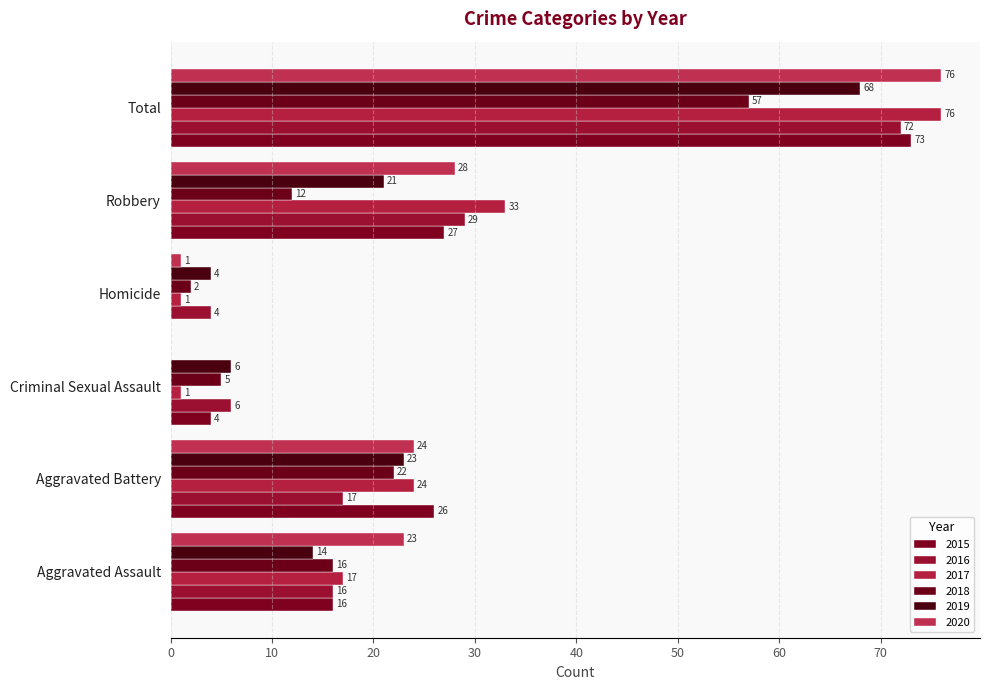

Reading right to left, extract all data points from this chart.

2015: Total=73	Robbery=27	Homicide=0	Criminal Sexual Assault=4	Aggravated Battery=26	Aggravated Assault=16
2016: Total=72	Robbery=29	Homicide=4	Criminal Sexual Assault=6	Aggravated Battery=17	Aggravated Assault=16
2017: Total=76	Robbery=33	Homicide=1	Criminal Sexual Assault=1	Aggravated Battery=24	Aggravated Assault=17
2018: Total=57	Robbery=12	Homicide=2	Criminal Sexual Assault=5	Aggravated Battery=22	Aggravated Assault=16
2019: Total=68	Robbery=21	Homicide=4	Criminal Sexual Assault=6	Aggravated Battery=23	Aggravated Assault=14
2020: Total=76	Robbery=28	Homicide=1	Criminal Sexual Assault=0	Aggravated Battery=24	Aggravated Assault=23